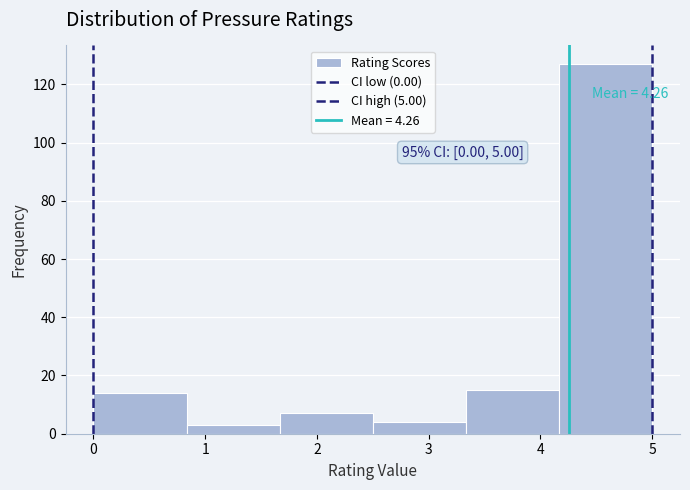

Which range on the x-axis has the tallest bar?

4.2 to 5.0